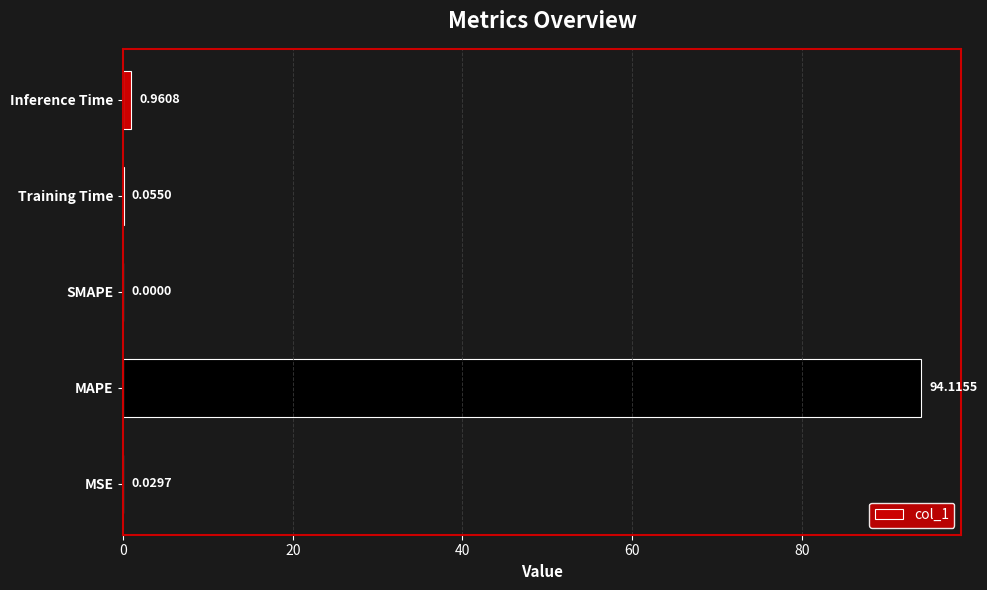

Are the bars horizontal?

Yes